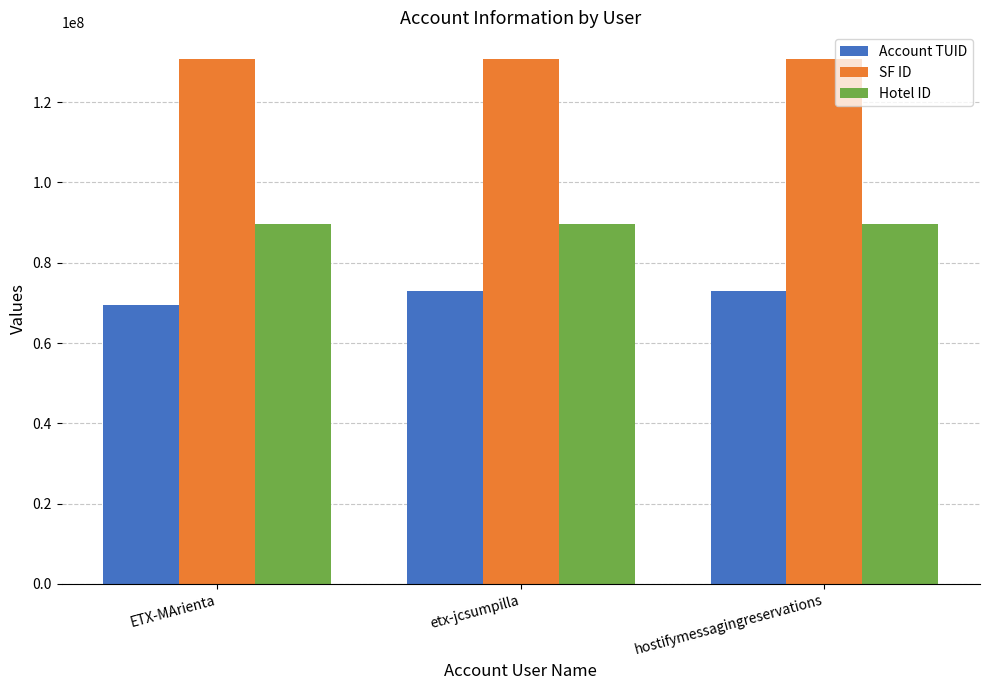

Which series has the widest spread of values?

Account TUID